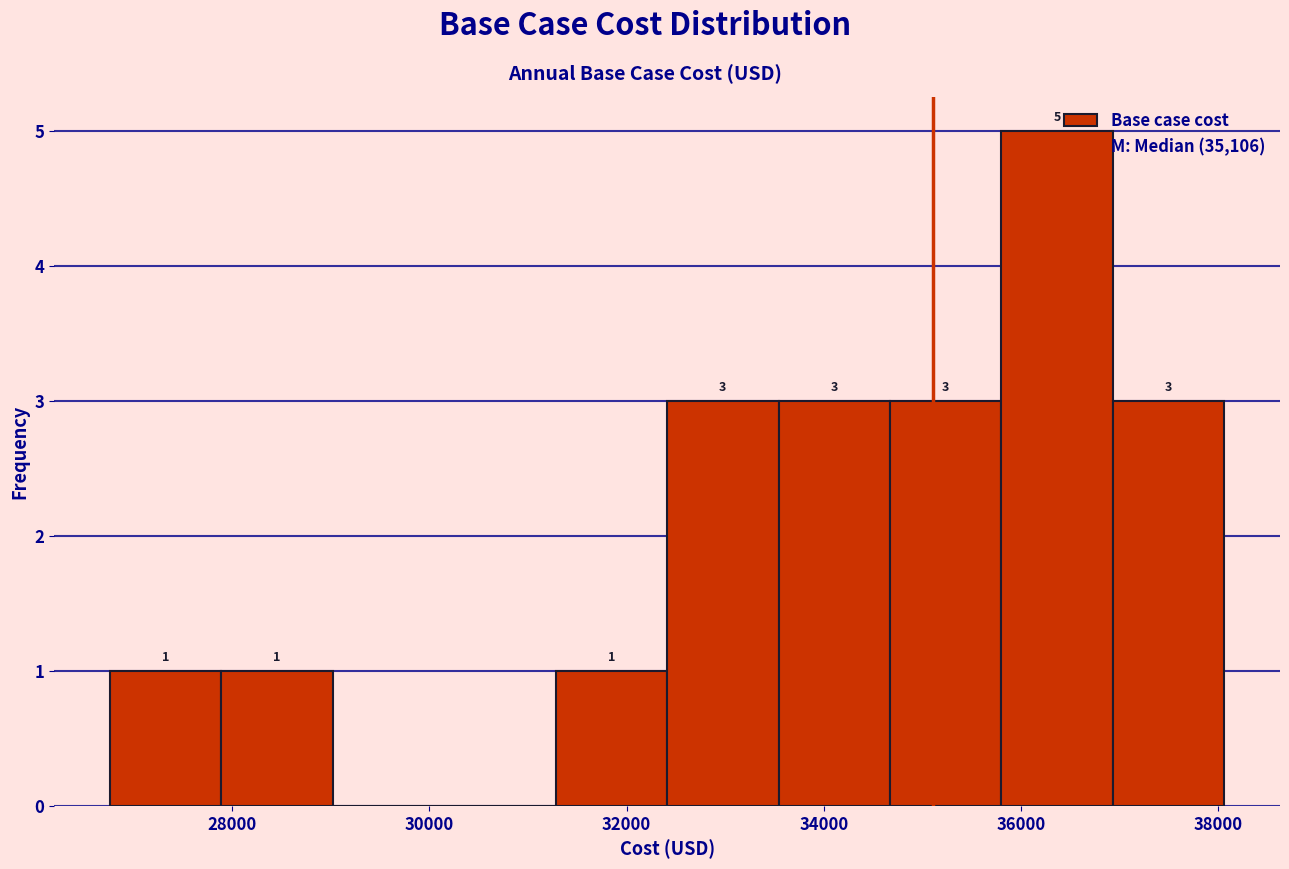

Which range on the x-axis has the tallest bar?

35800 to 37000